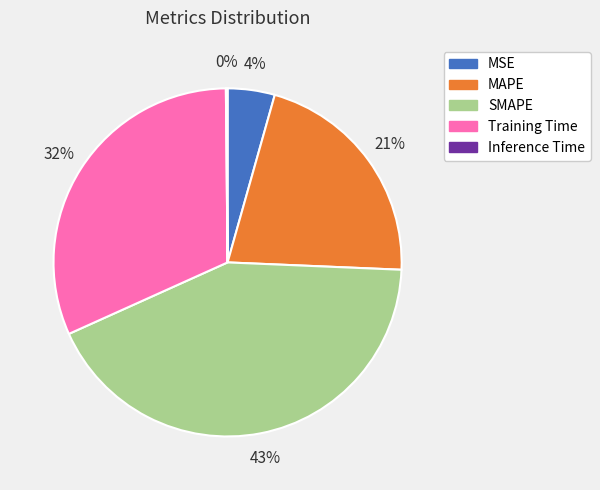

Is it true that SMAPE is 33% of the pie?

False